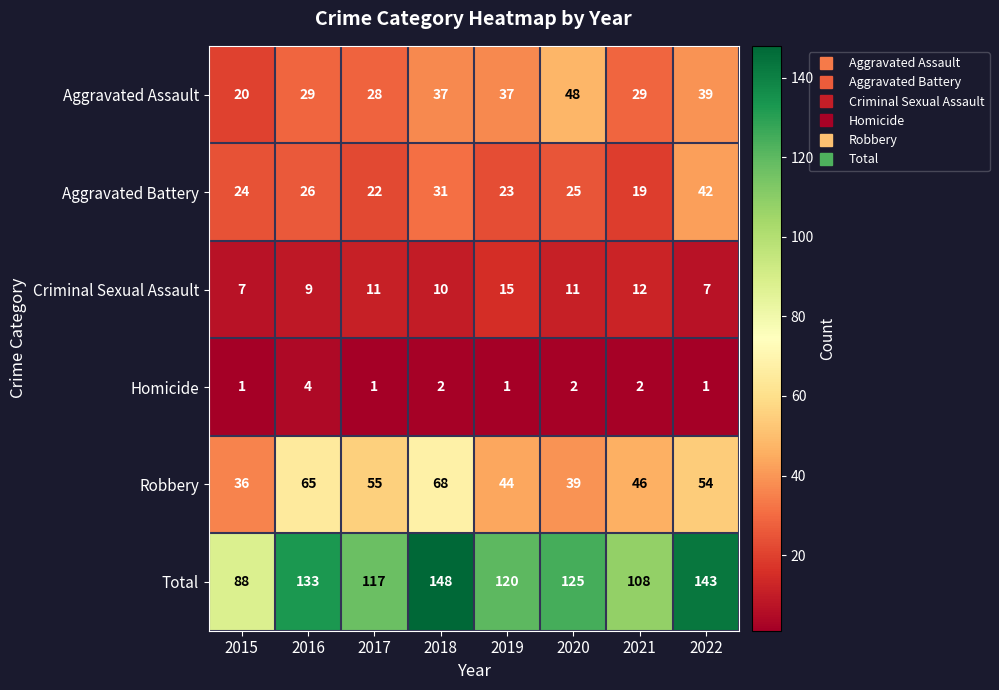

Which series has the largest total across all categories?

Total